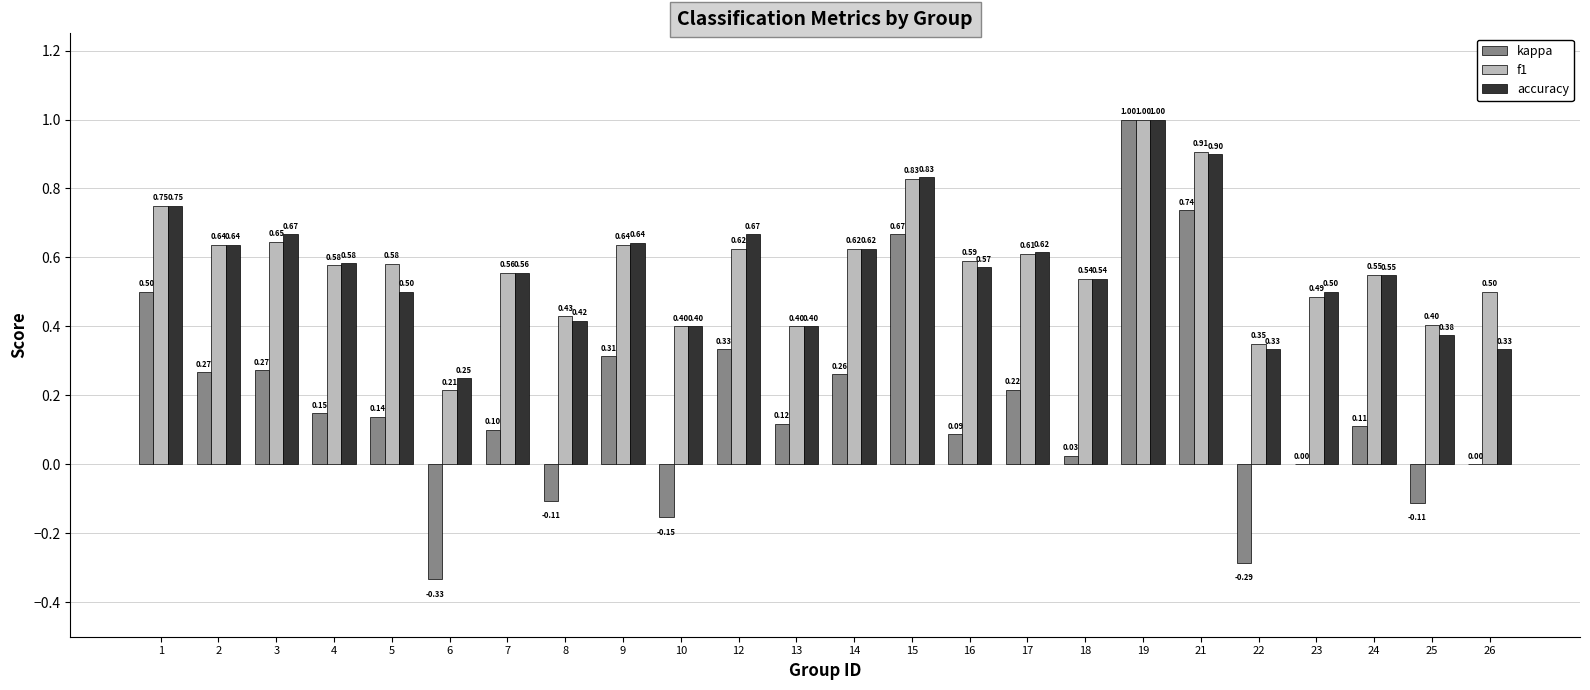

What is the sum of the f1 values at 7 and 13?

1.0